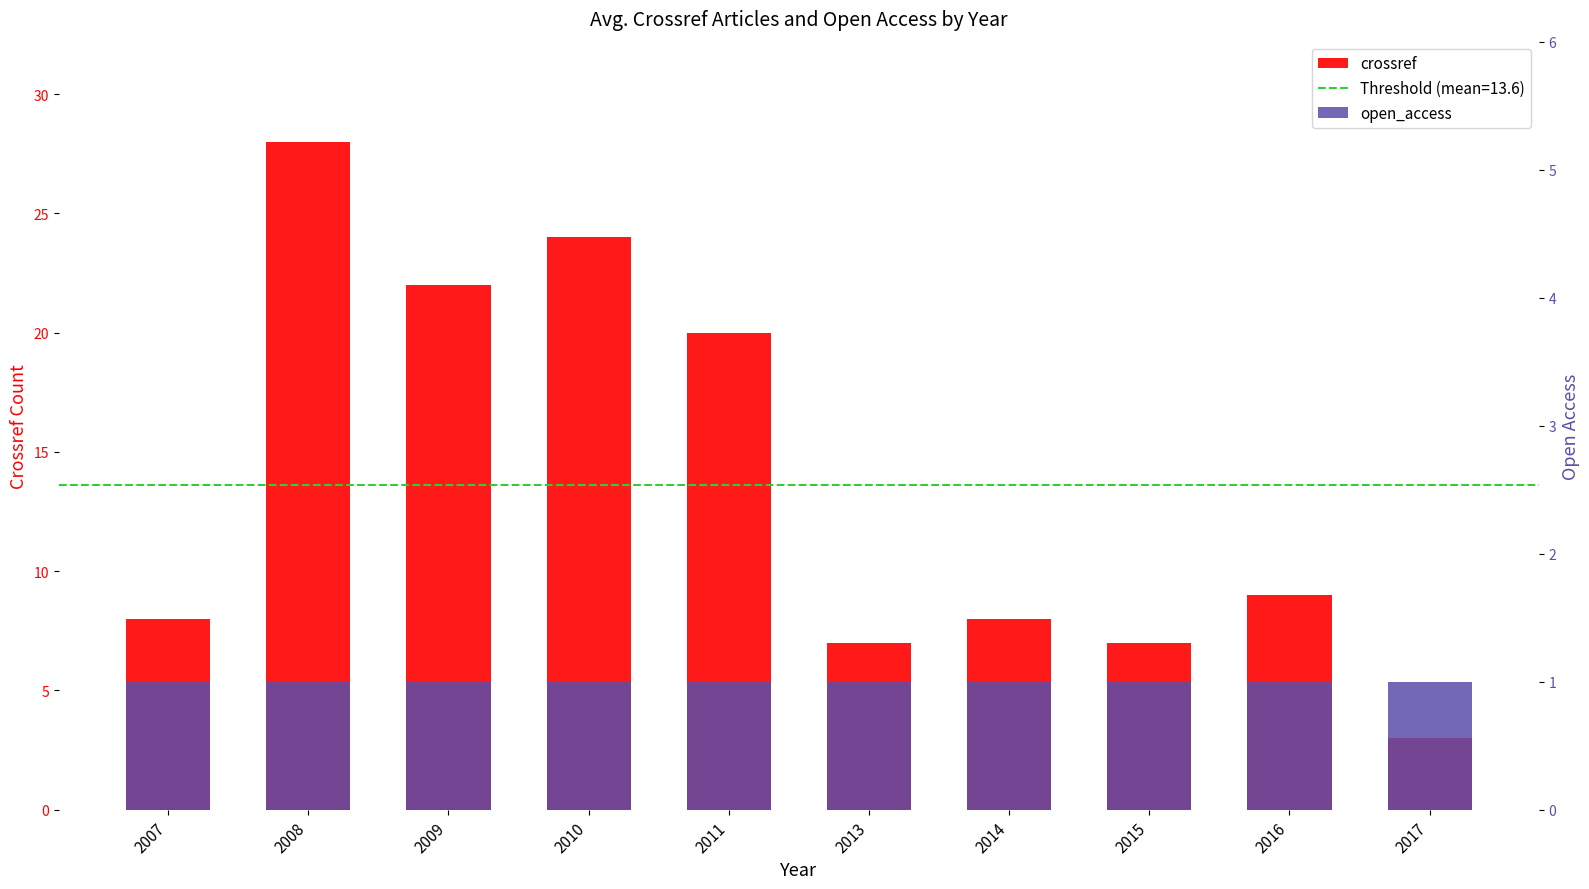

What is the difference between the maximum and minimum values in the crossref series?

25